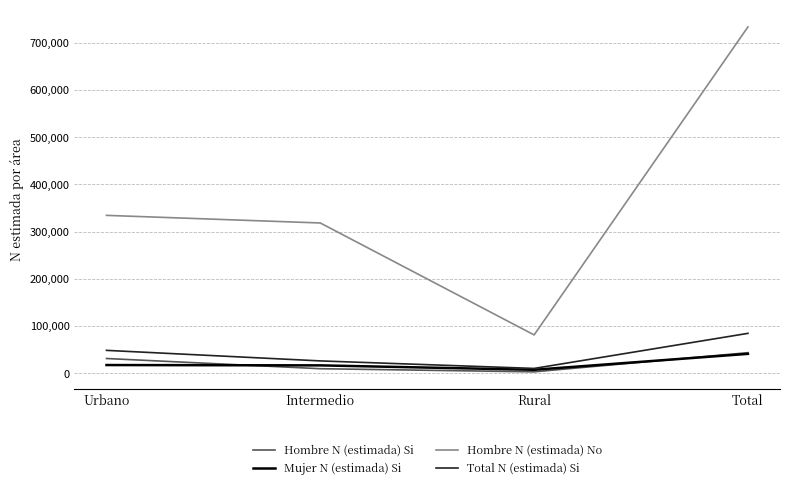

True or false: Hombre N (estimada) No and Hombre N (estimada) Si intersect in this chart.

False